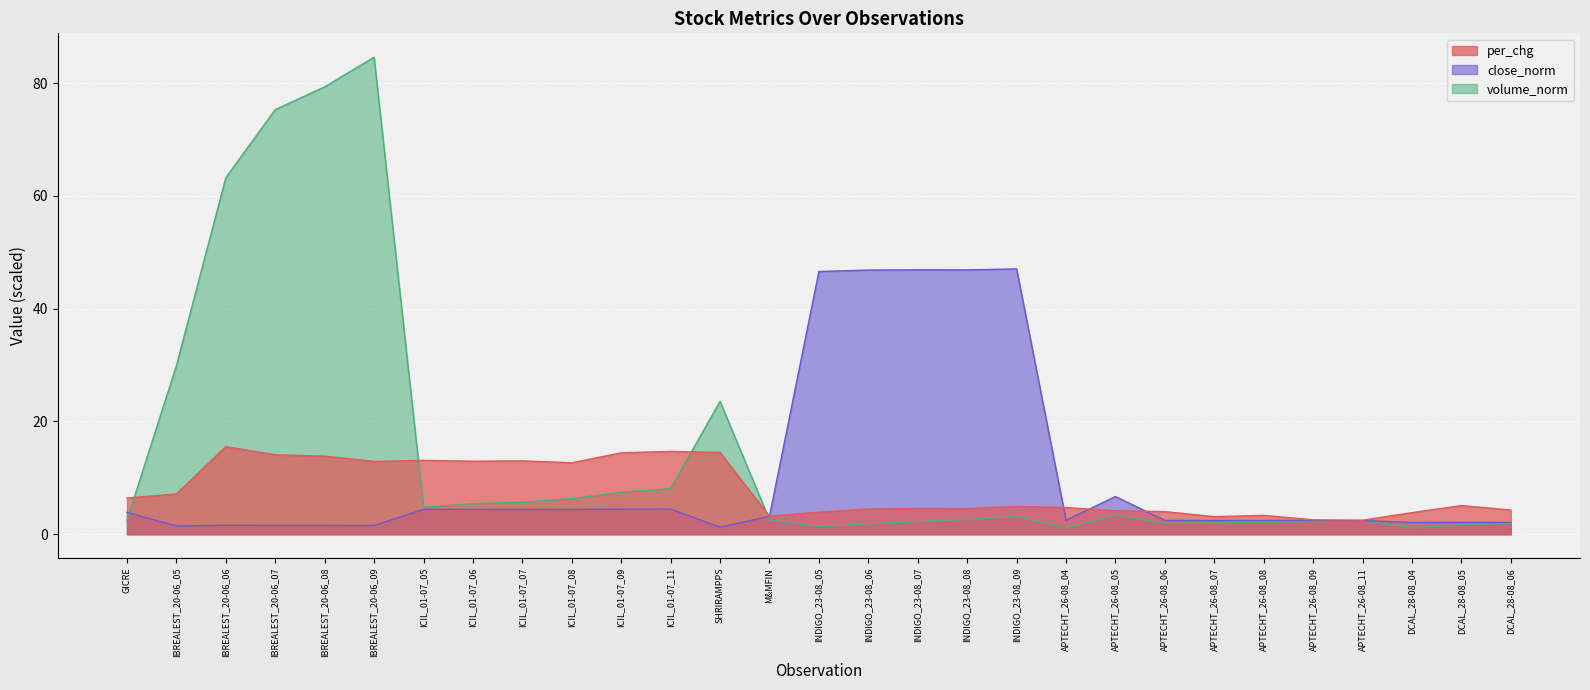

How many series are shown in this chart?

3